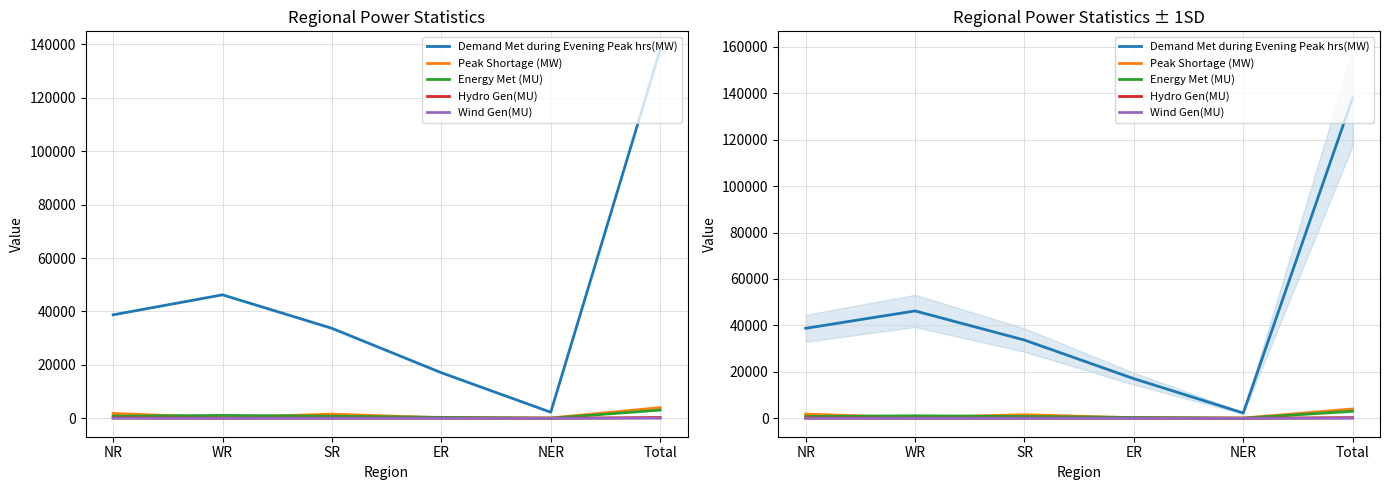

What value does the Peak Shortage (MW) series have at NER, to the nearest 10?

130